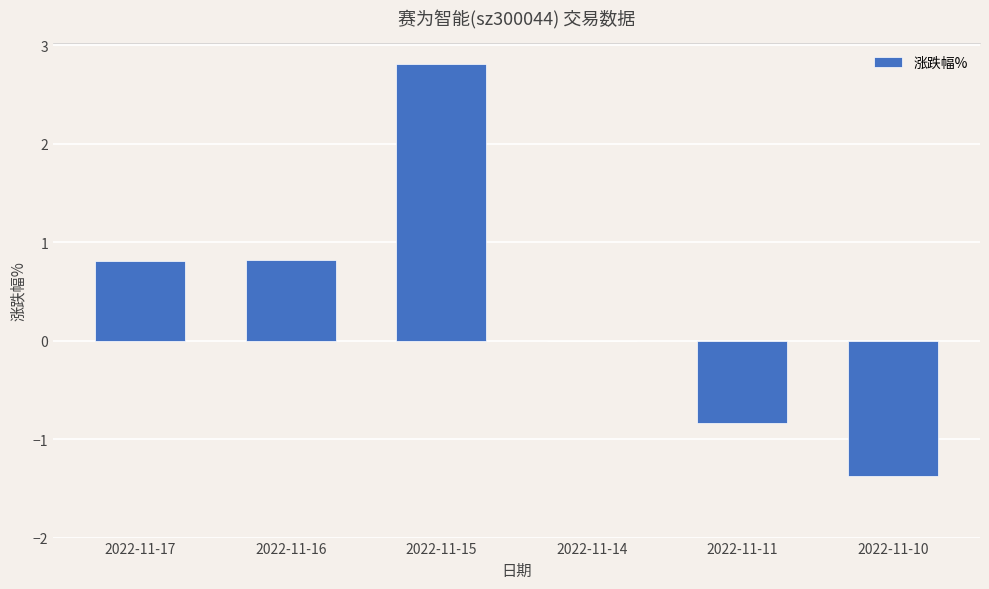

The value at 2022-11-10 is -1.4. True or false?

True